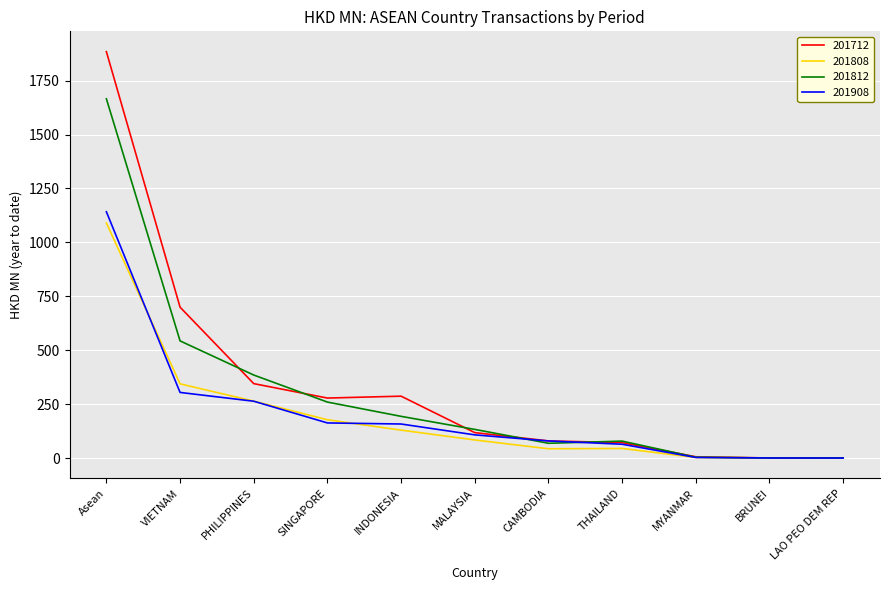

How many lines are shown in the chart?

4